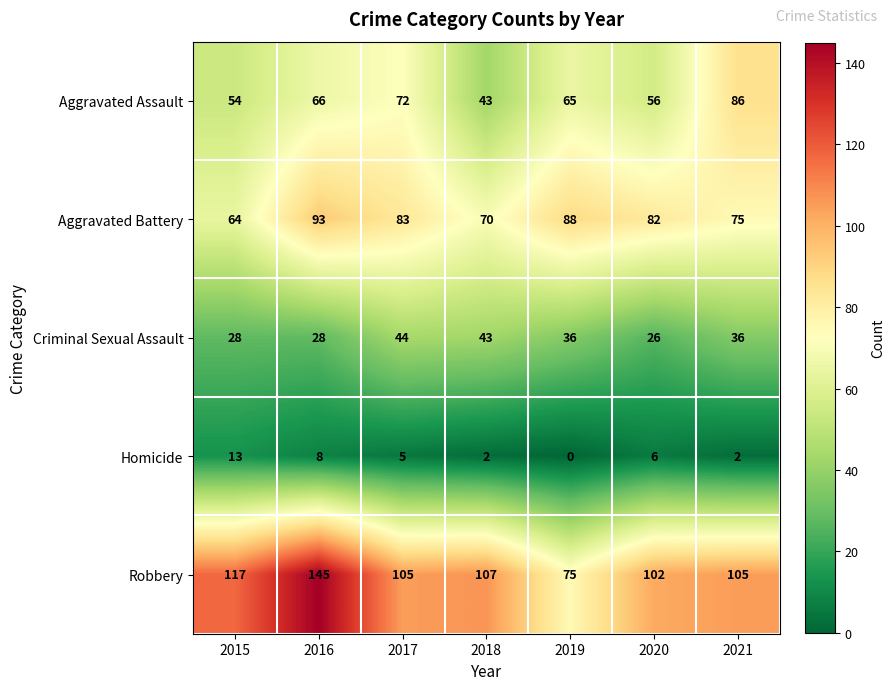

How many series are shown in this chart?

5